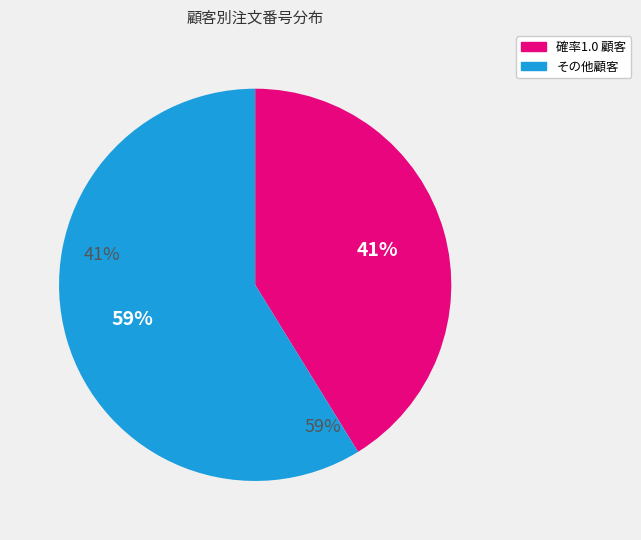

True or false: 確率1.0 顧客 accounts for 36% of the total.

False